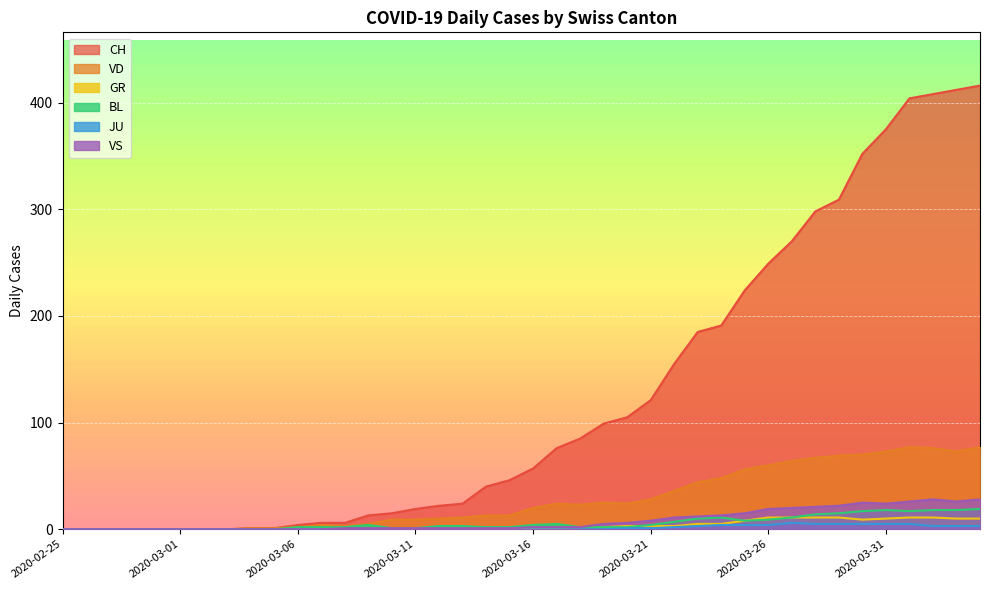

What is the difference between the maximum and minimum values in the CH series?

416